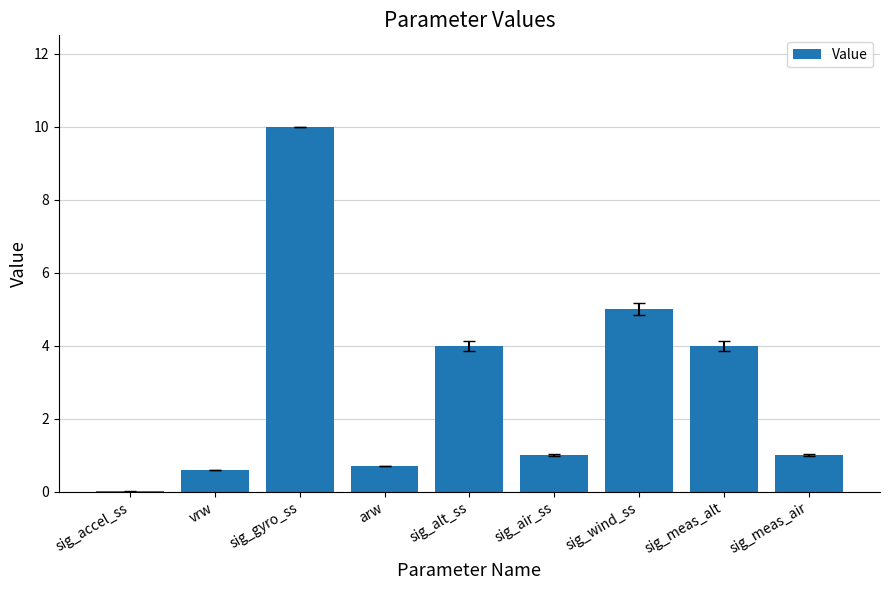

What value does the data have at arw?

0.7